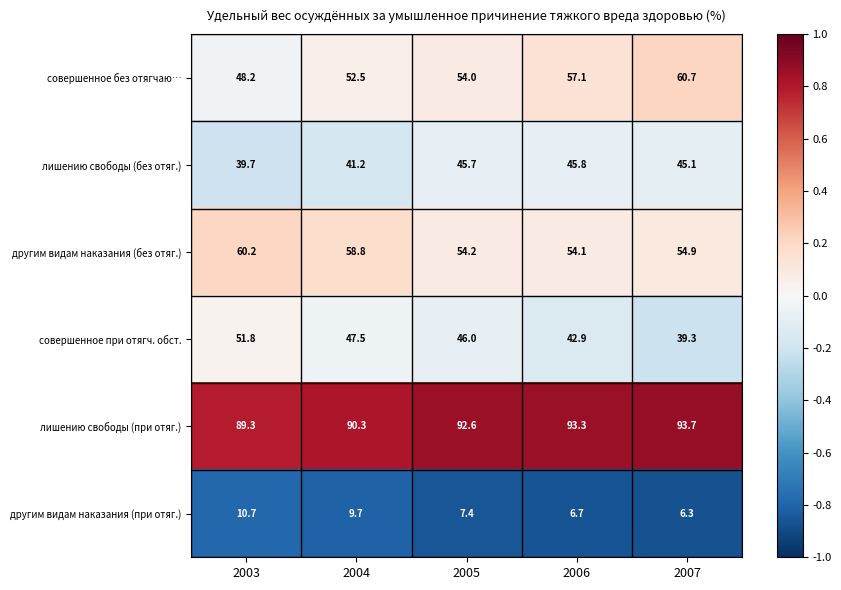

The совершенное при отягч. обст. series shows 42.9 at 2006. True or false?

True